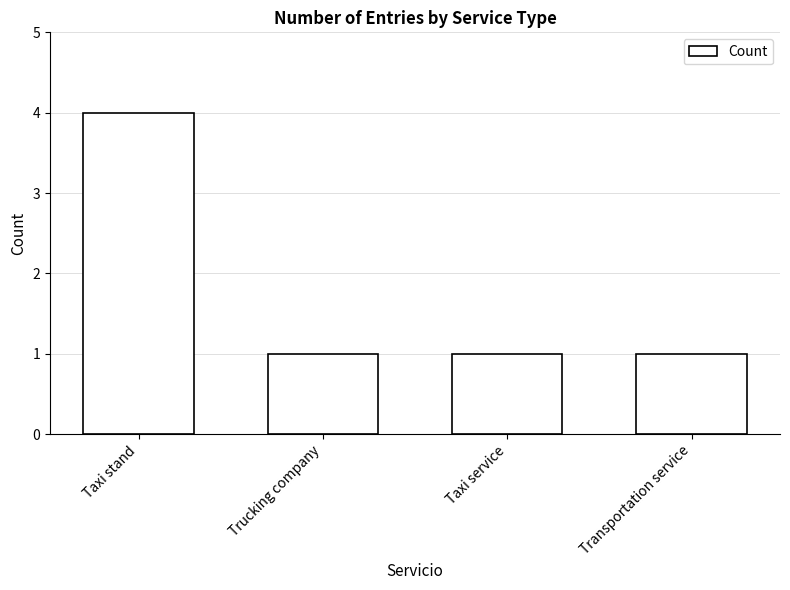

Are the bars horizontal?

No